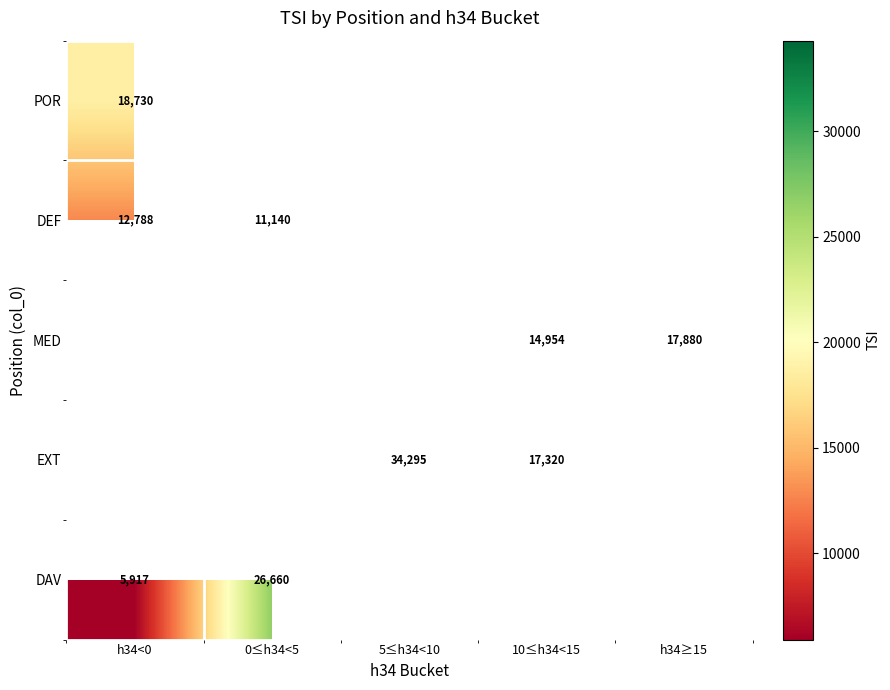

How many data points does each series have?

5